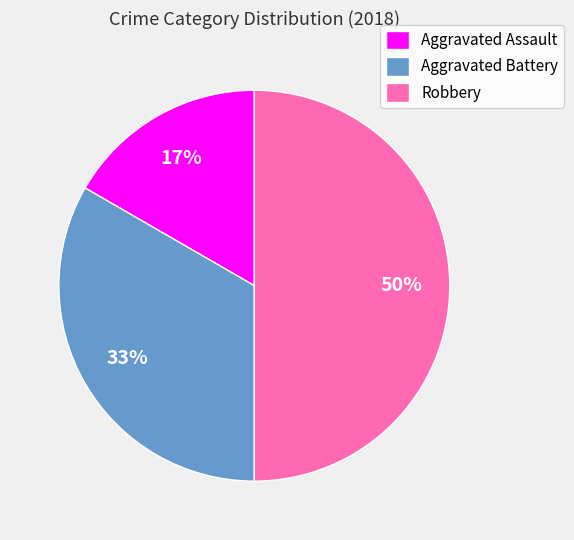

Does Aggravated Battery account for over 50% of the chart?

No